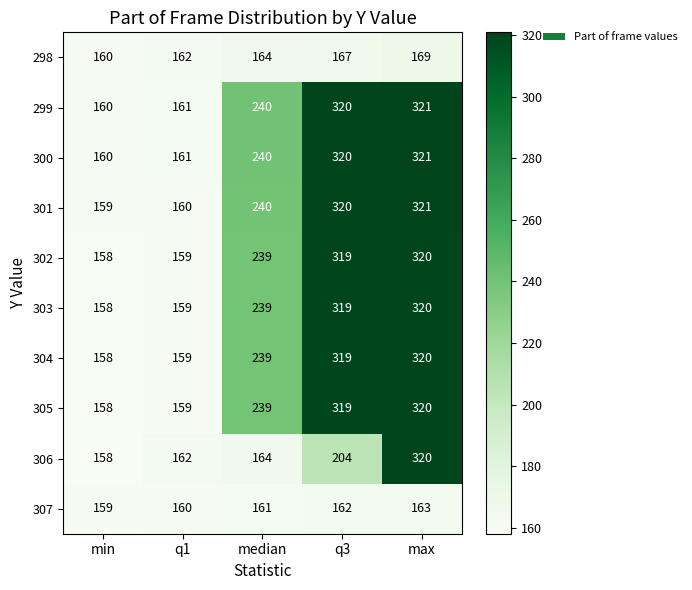

Read the 298 value at q1.

162